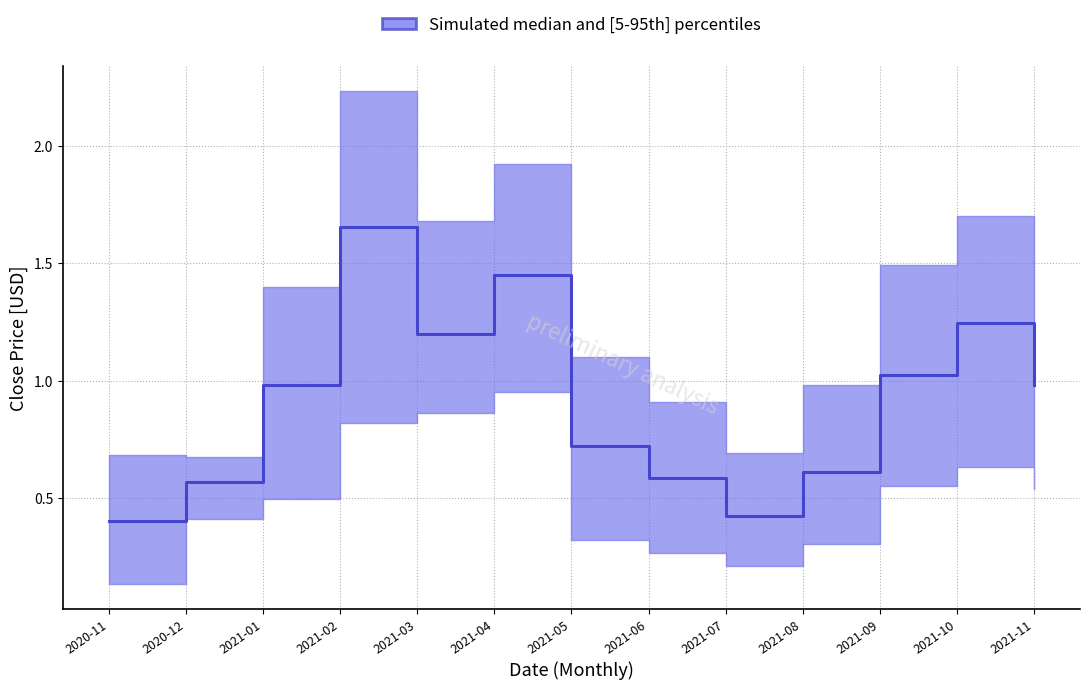

Is the value of median at 2021-11 greater than the value of p95 at 2021-07?

Yes